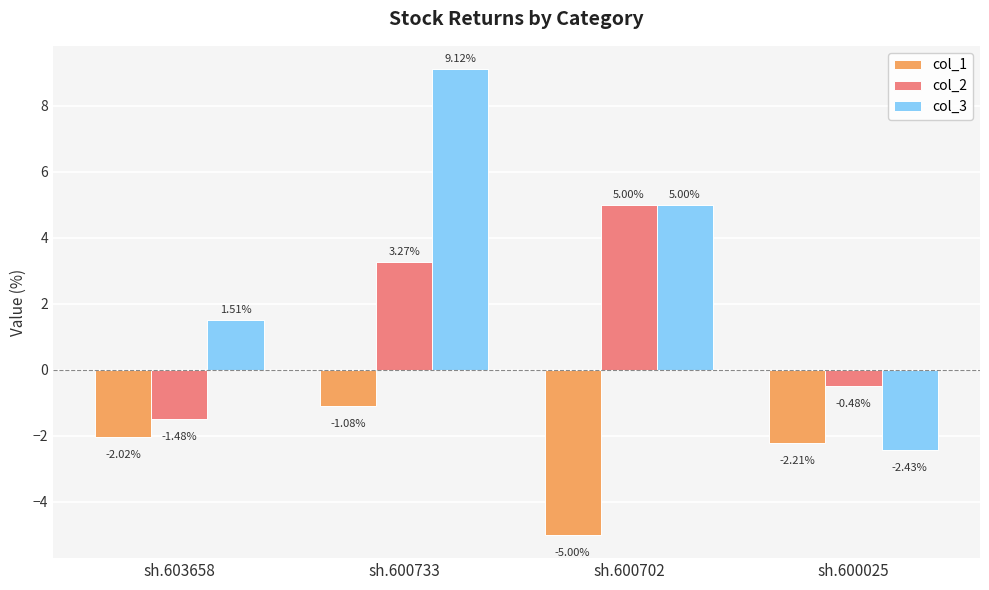

Count the number of categories in the chart.

4